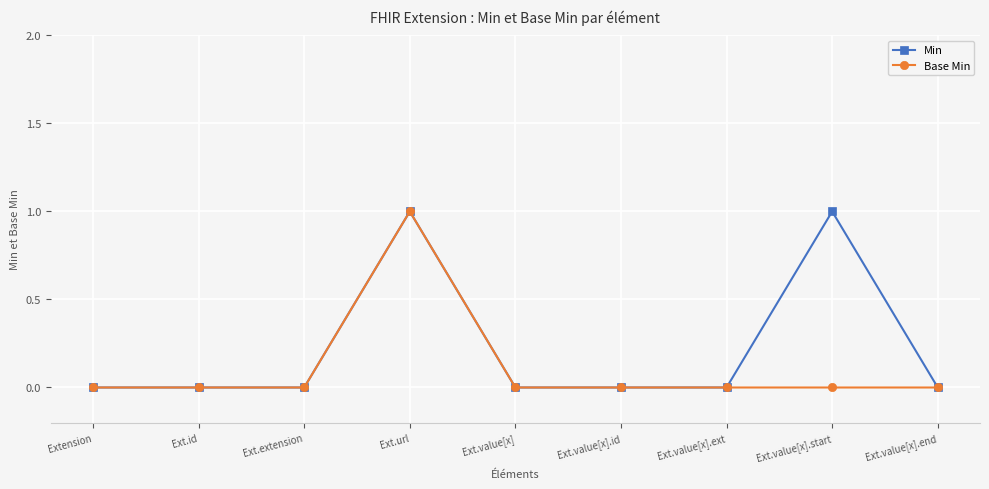

True or false: Min has more than 0 interior local peaks.

True